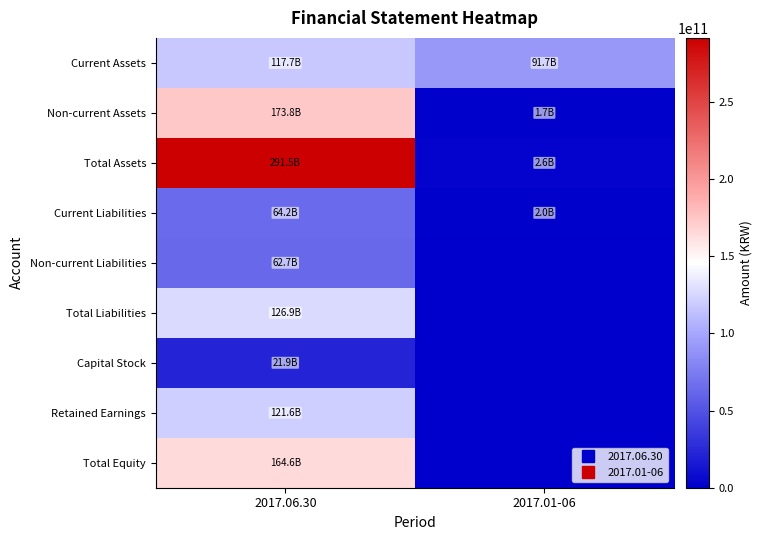

Reading right to left, extract all data points from this chart.

Current Assets: 2017.01-06=91656289645	2017.06.30=117667174554
Non-current Assets: 2017.01-06=1729294900	2017.06.30=173842876860
Total Assets: 2017.01-06=2629843384	2017.06.30=291510051414
Current Liabilities: 2017.01-06=2041715260	2017.06.30=64244759083
Non-current Liabilities: 2017.01-06=0	2017.06.30=62655610386
Total Liabilities: 2017.01-06=0	2017.06.30=126900369469
Capital Stock: 2017.01-06=0	2017.06.30=21873770000
Retained Earnings: 2017.01-06=0	2017.06.30=121622922285
Total Equity: 2017.01-06=0	2017.06.30=164609681945